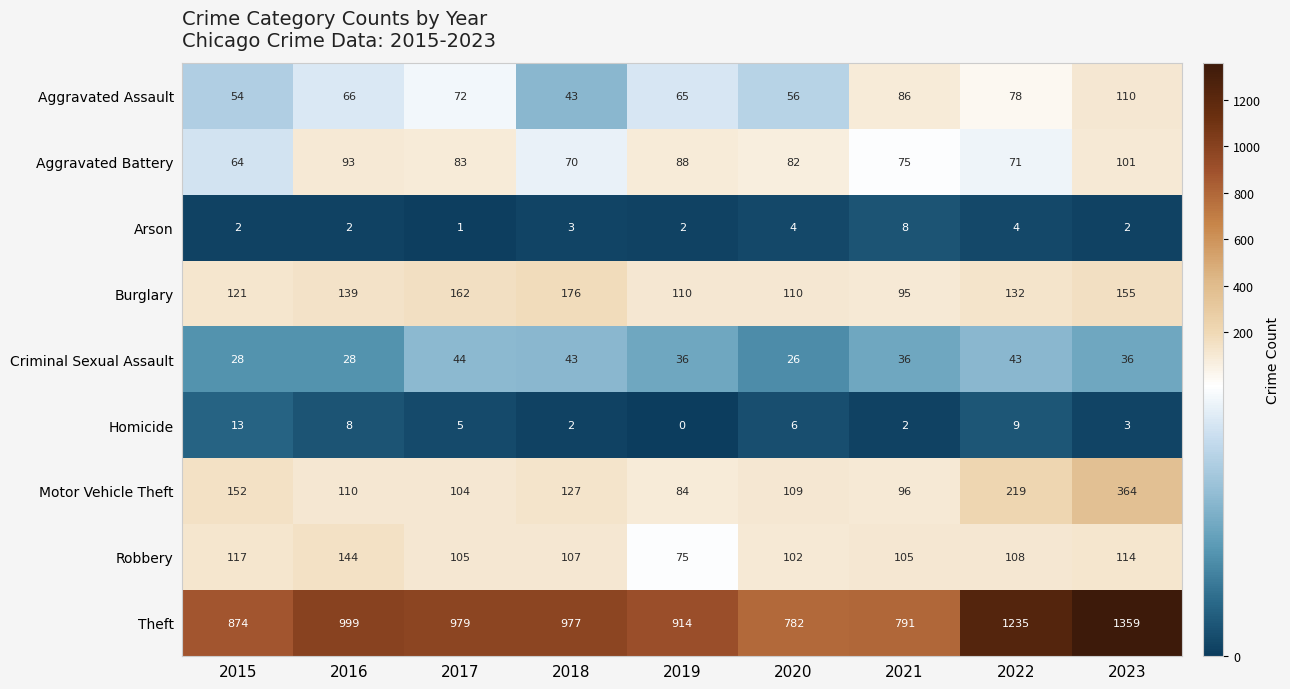

True or false: Criminal Sexual Assault has a value of 6 at 2016.

False